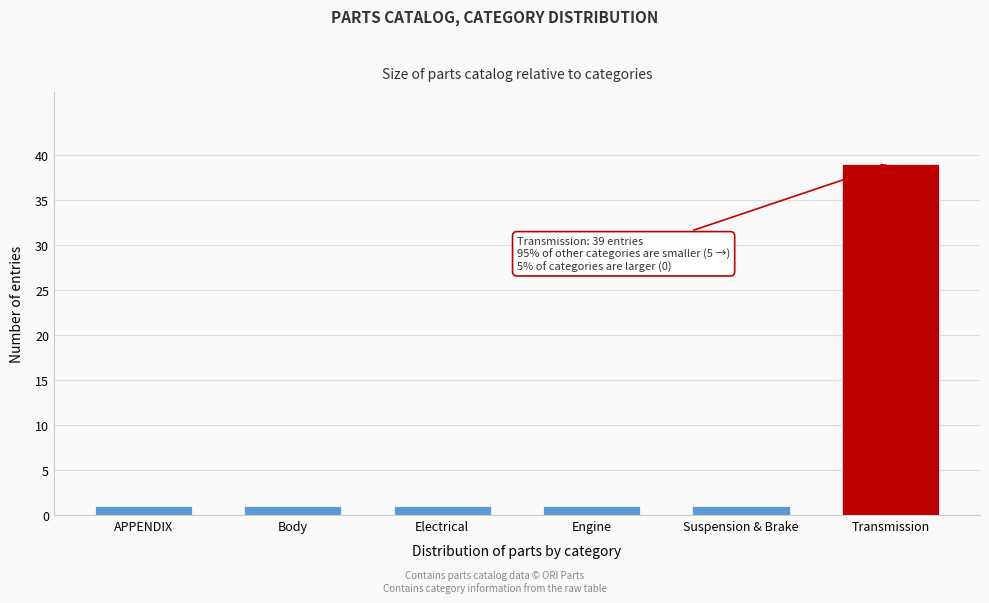

Reading left to right, transcribe all the data shown in this chart.

APPENDIX=1	Body=1	Electrical=1	Engine=1	Suspension & Brake=1	Transmission=39